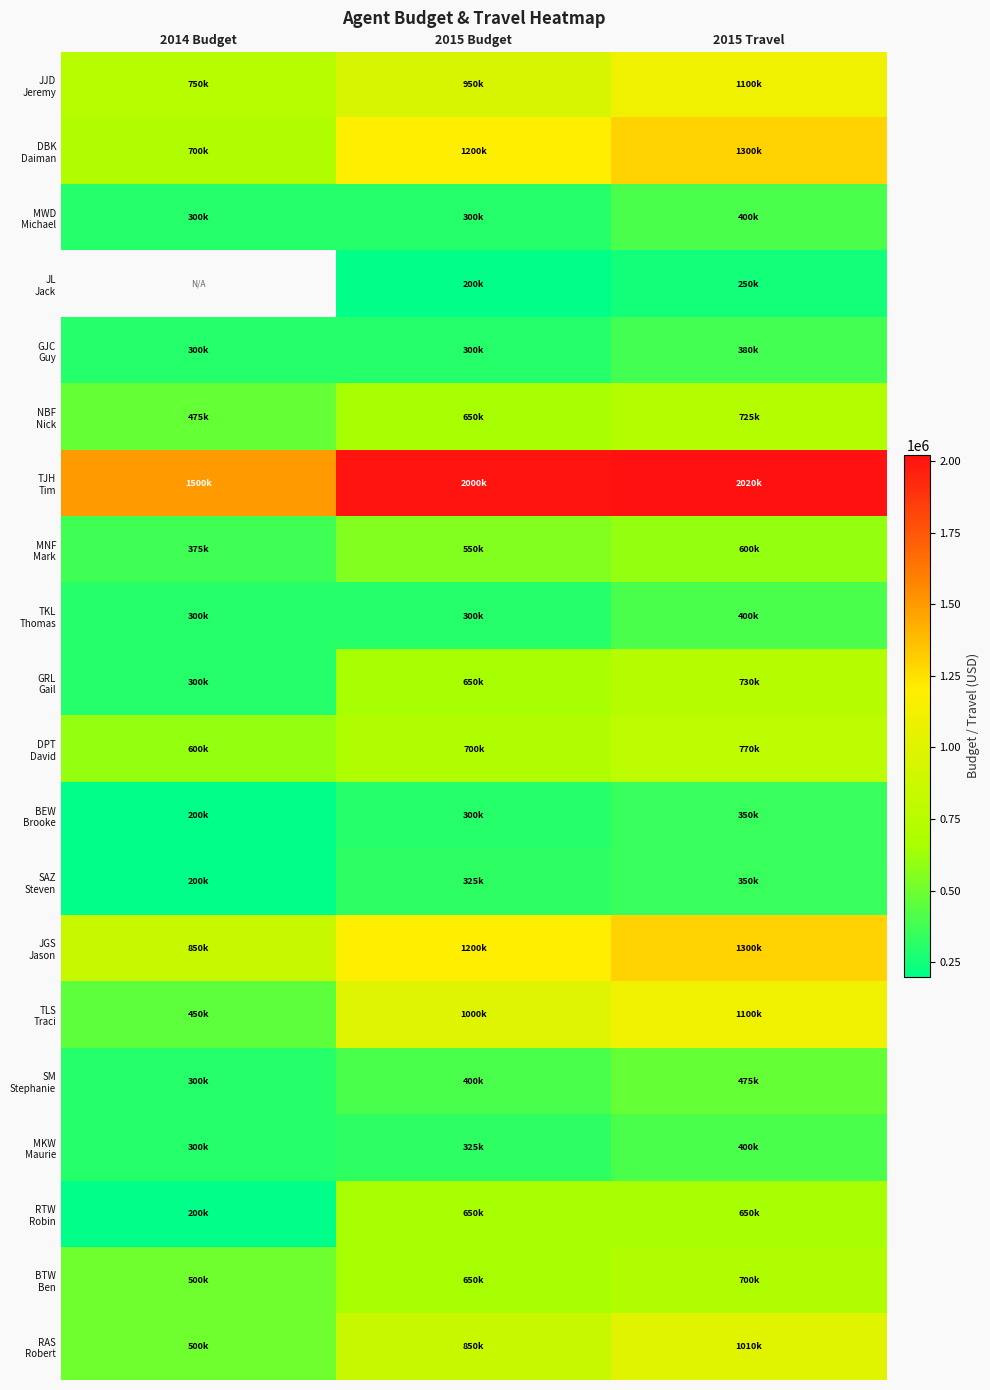

At which label is TKL Thomas closest to 350000?

2014 Budget